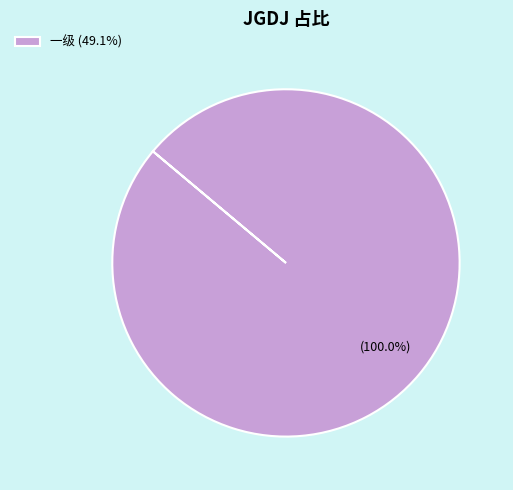

Is 一级 (49.1%) the majority of the pie?

Yes